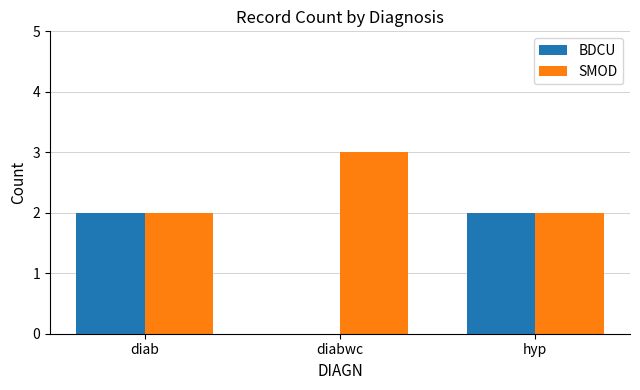

Which category has the highest value across all series?

diabwc